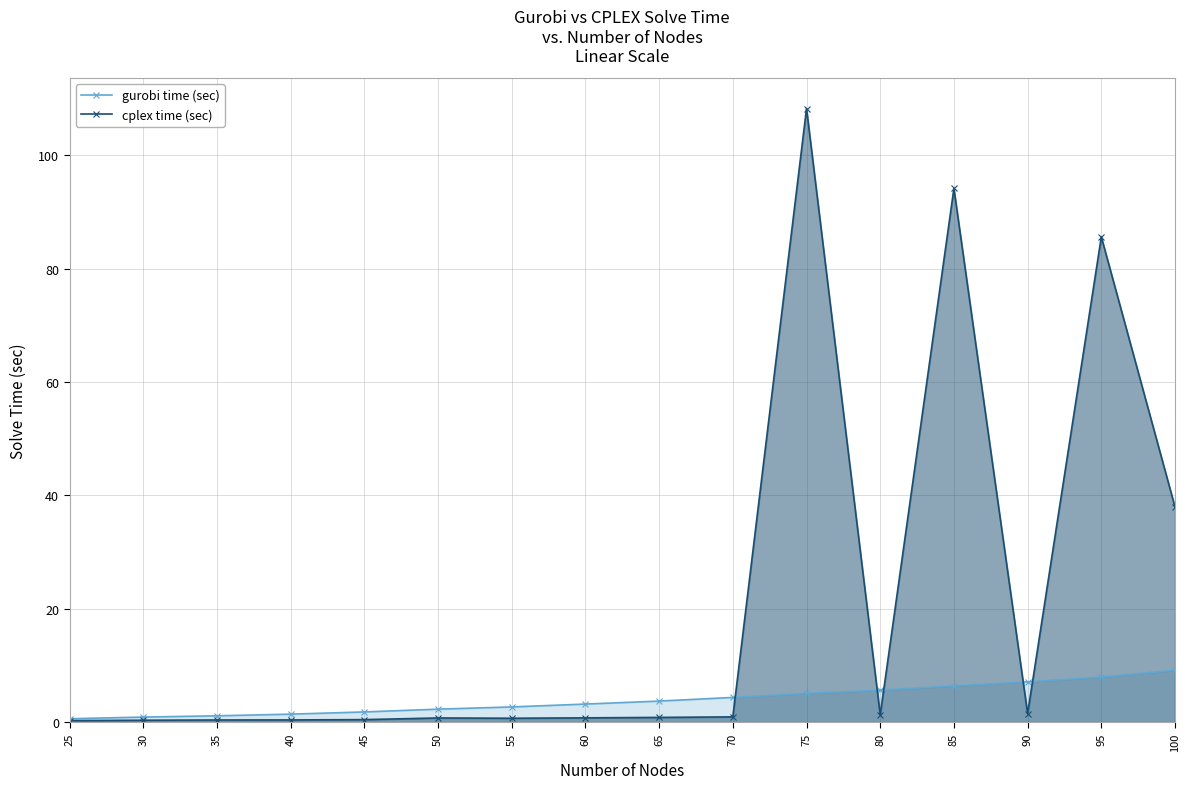

Rank the series at 25 from highest to lowest value.

gurobi time (sec), cplex time (sec)